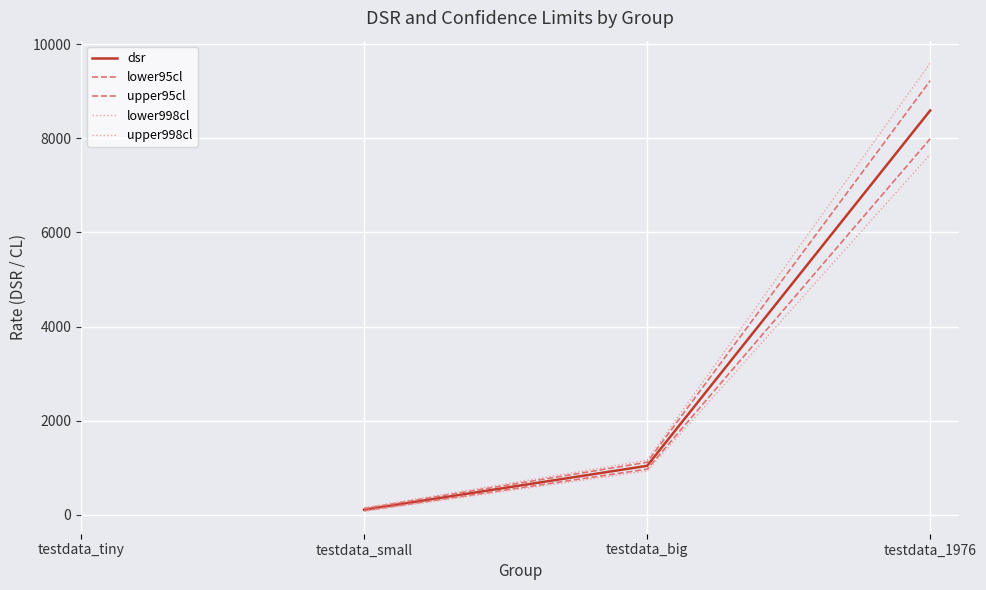

Does the chart have visible grid lines?

Yes